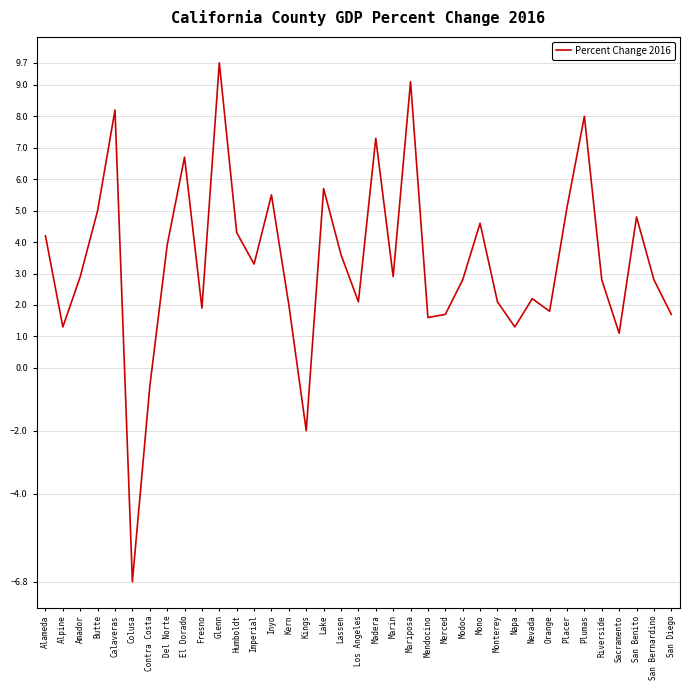

Where is the first local maximum?

Calaveras